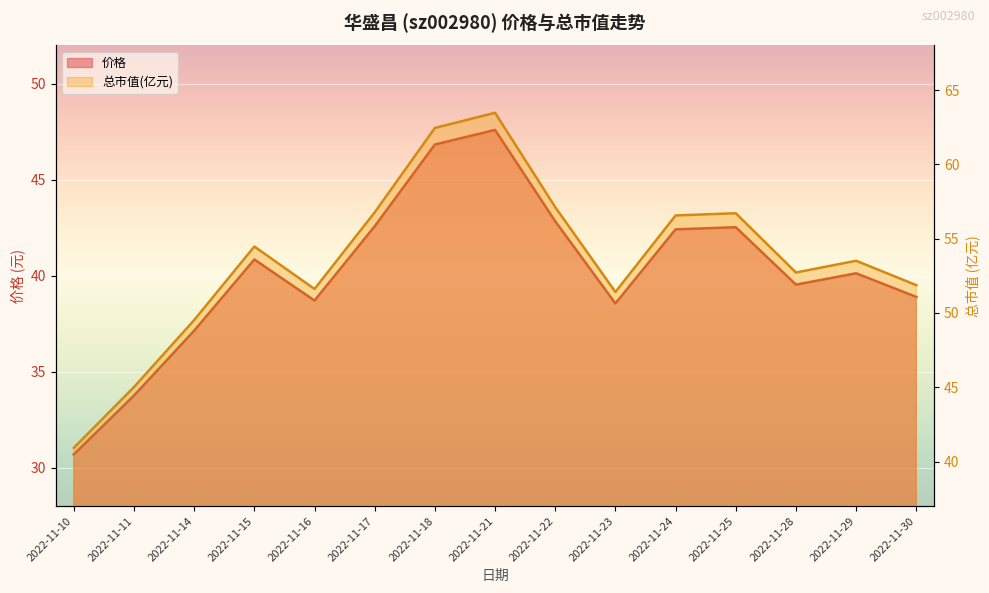

Count the number of data series in this chart.

2